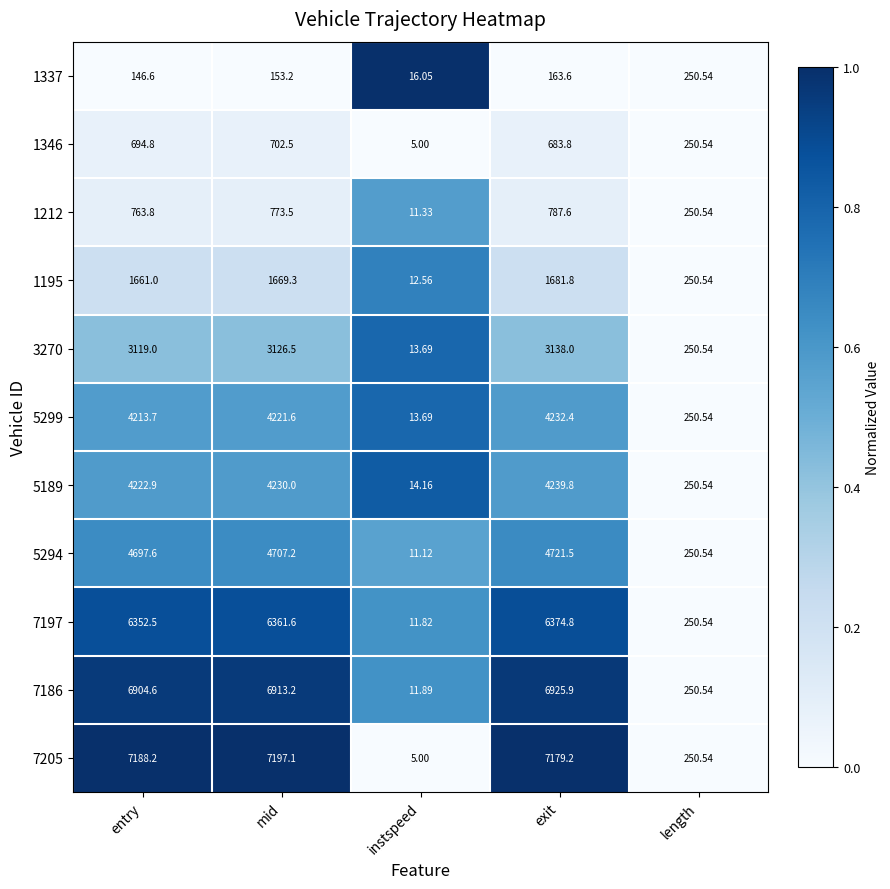

Rank the categories by 5189 value from lowest to highest.

instspeed, length, entry, mid, exit